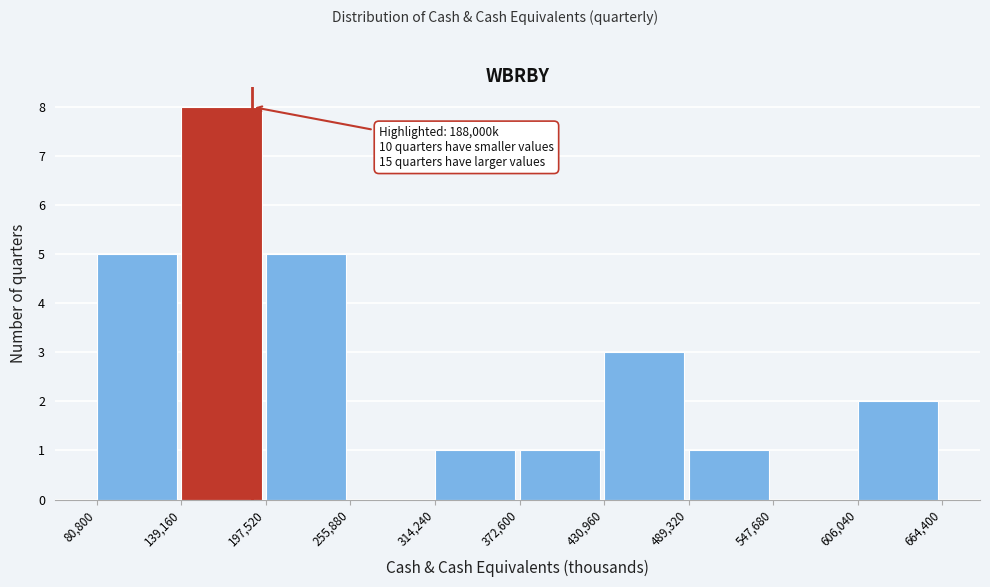

Over which range of the x-axis is the bar tallest?

139,160 to 197,520